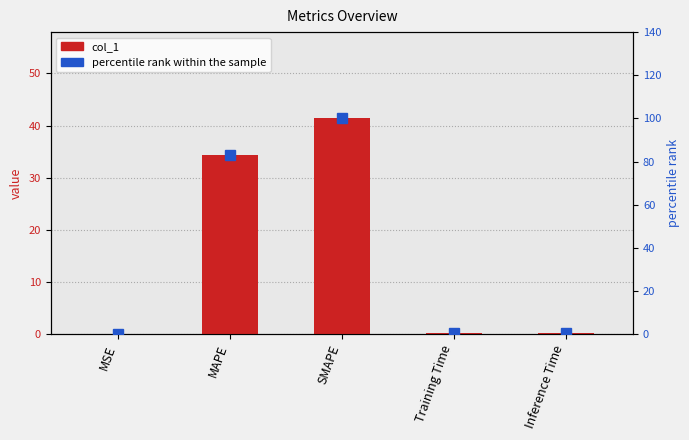

Which category has the lowest value in the percentile rank within the sample series?

MSE